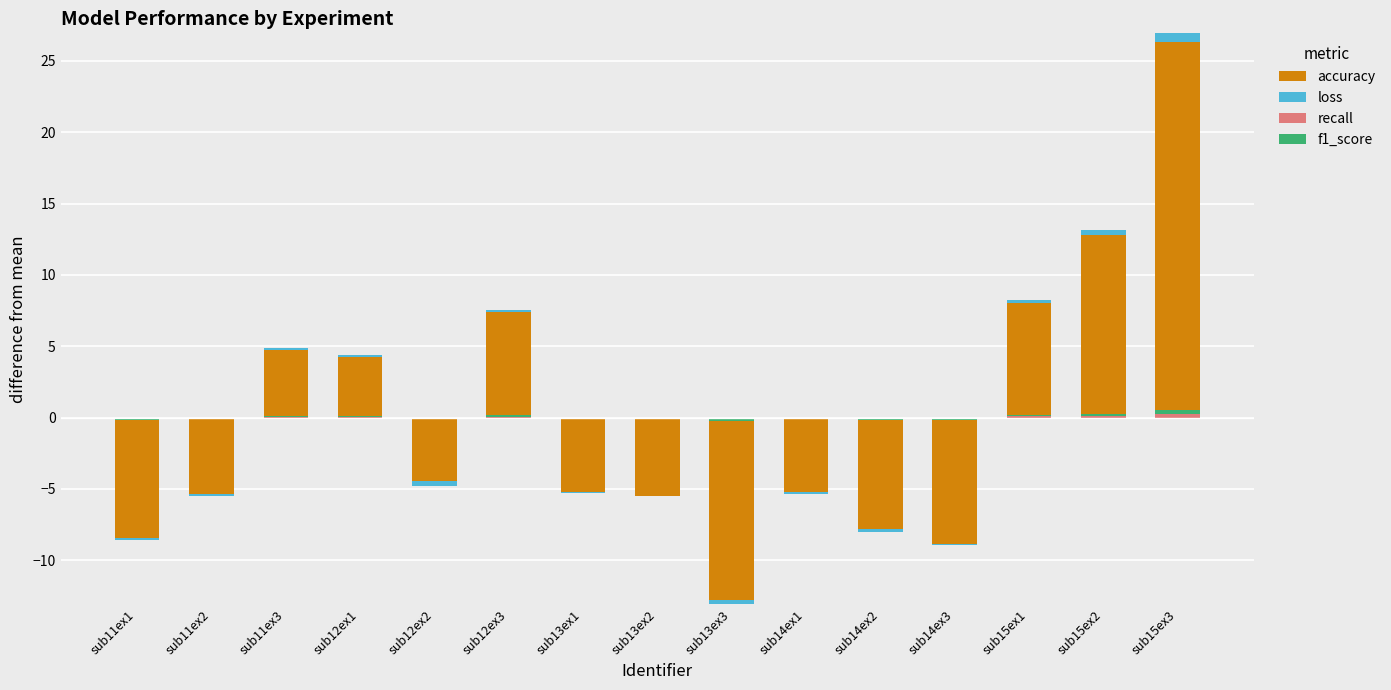

How many bars are there in total?

60